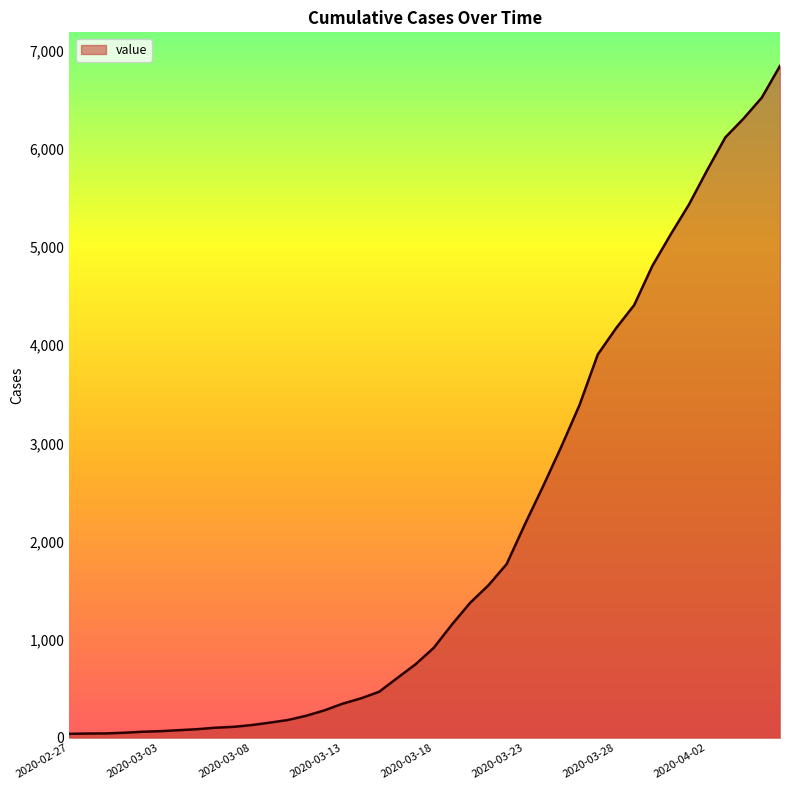

What is the greatest value displayed?

6844